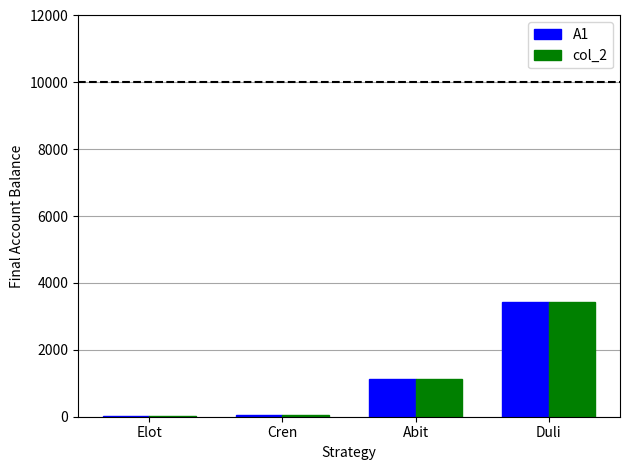

Is the value of col_2 at Duli greater than the value of A1 at Cren?

Yes